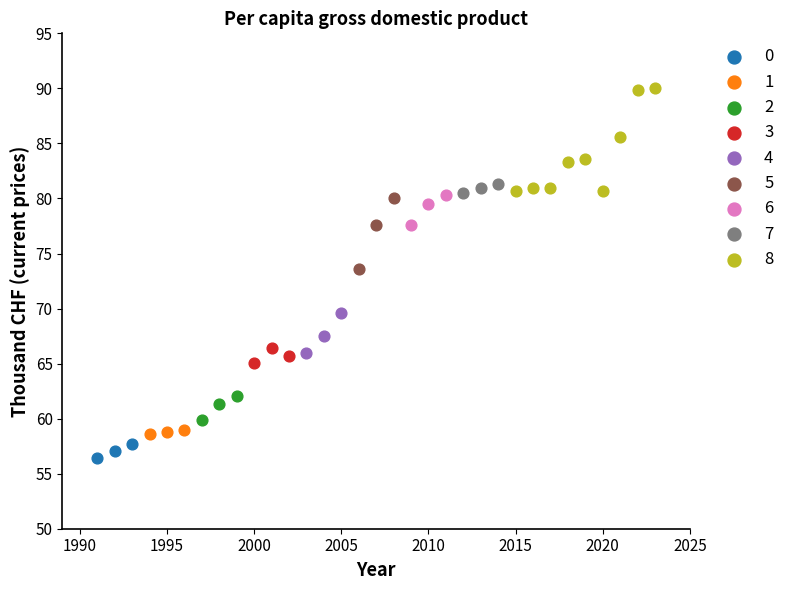

Which series has the largest Y range (max minus min)?

8